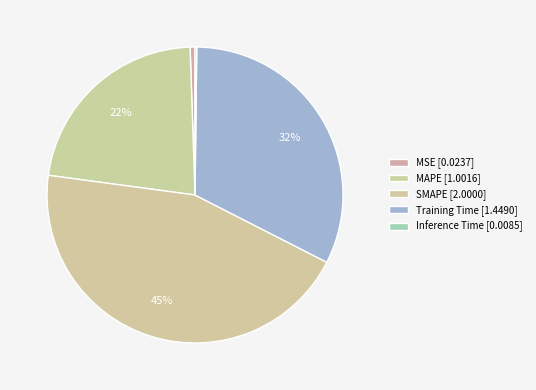

How much of the chart is everything except SMAPE?

55.4%